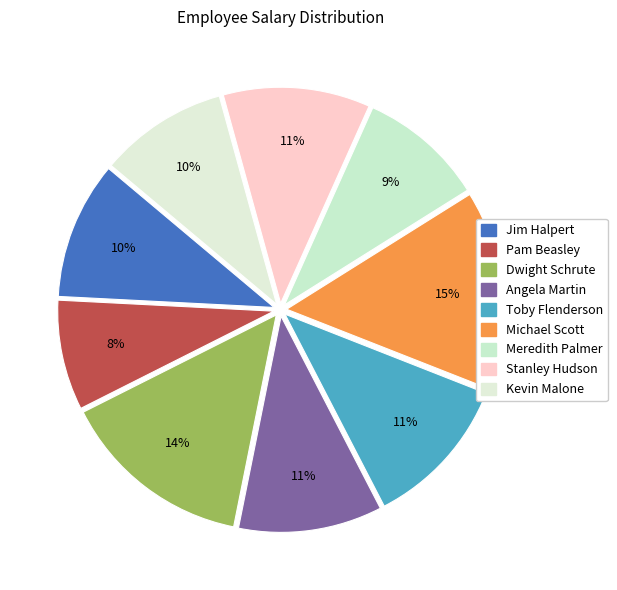

To the nearest percent, what percentage of the pie is Stanley Hudson?

11%